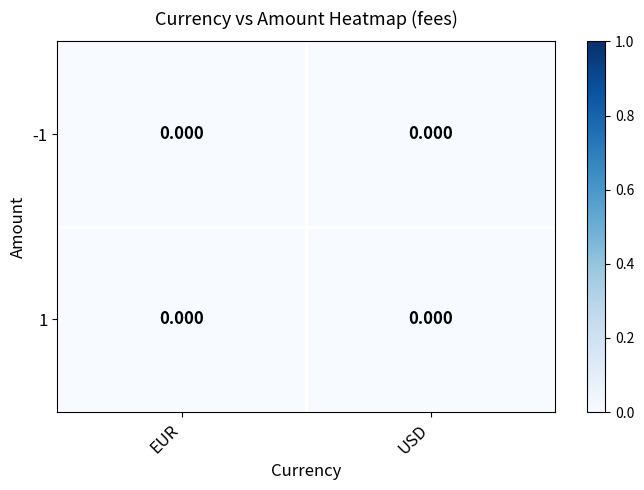

At 0, list the series in order from smallest to largest.

-1, 1